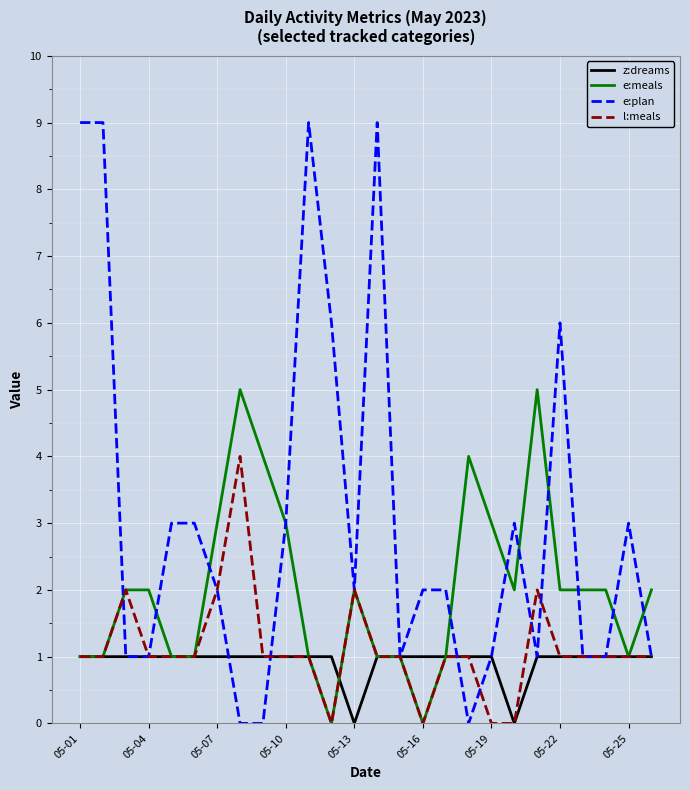

Which series has the largest range (max minus min)?

e:plan